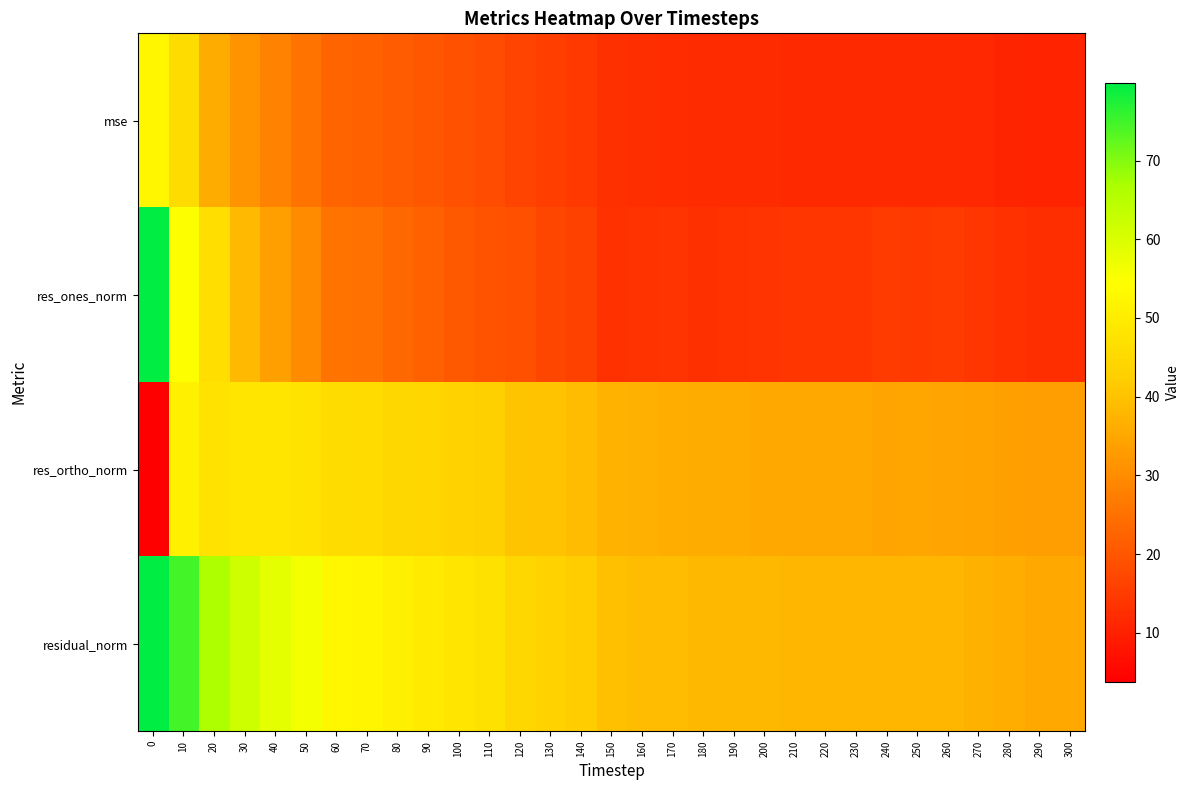

Which has a higher value, 250 or 40?

40